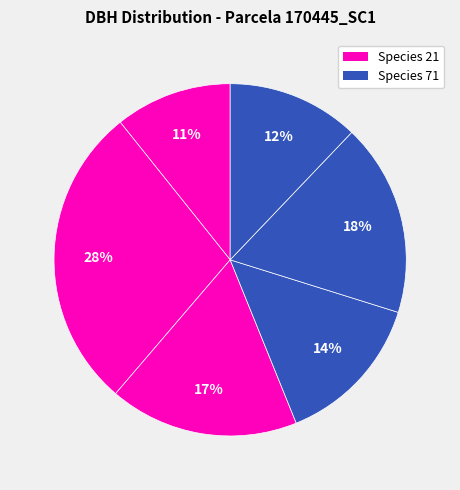

Is there a majority slice in this chart?

No